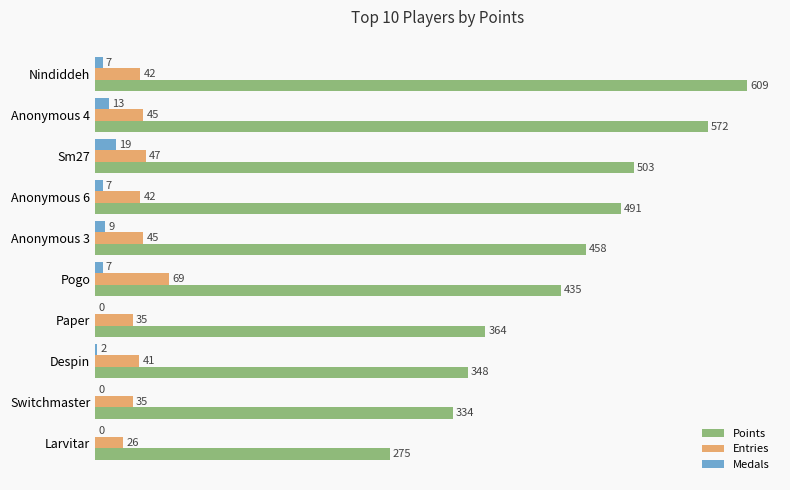

The Entries series shows 41 at Despin. True or false?

True